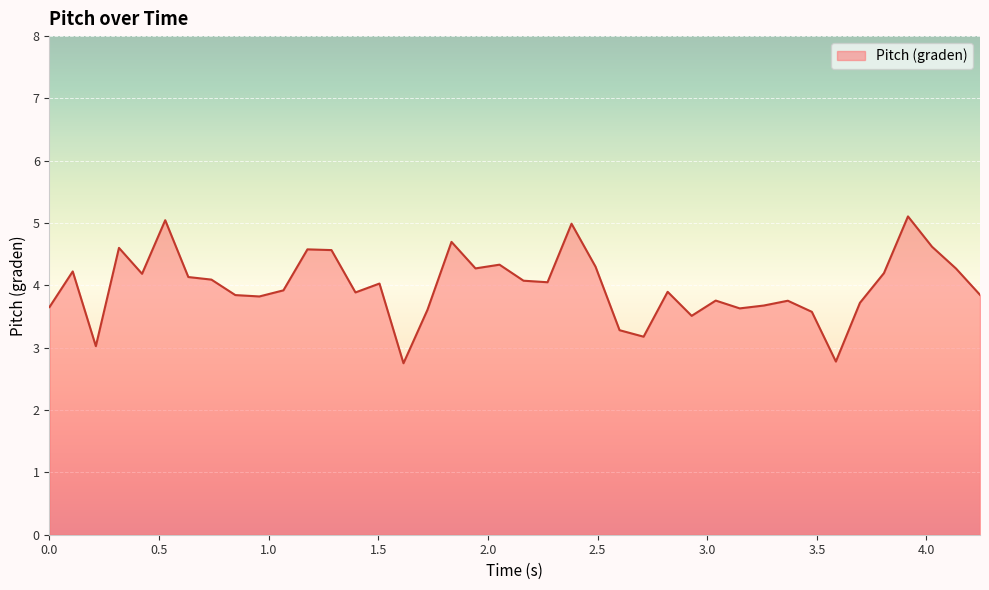

Does the chart have visible grid lines?

Yes